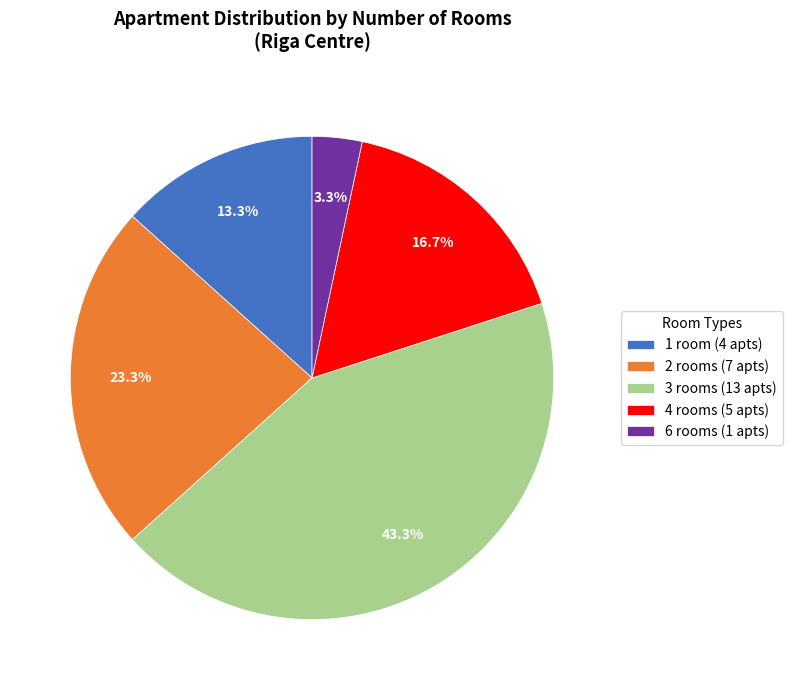

Combined, do 1 and 6 account for over 50%?

No